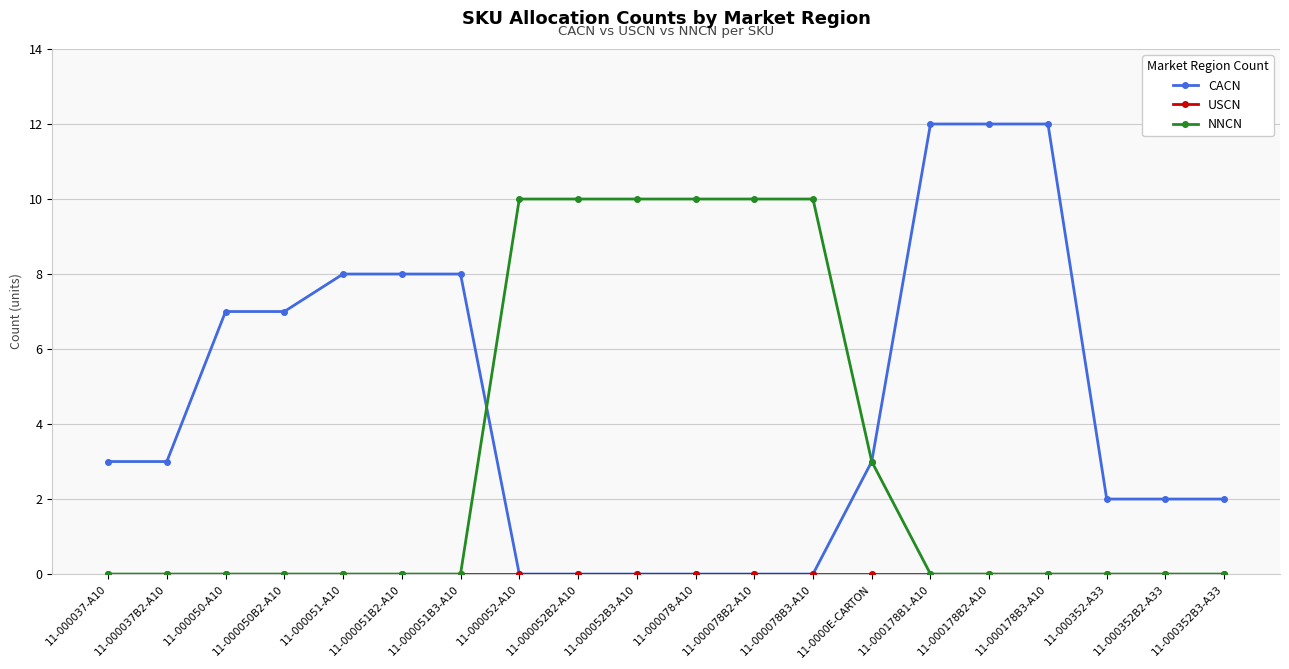

What is the label of the 19th point from the left?

11-000352B2-A33